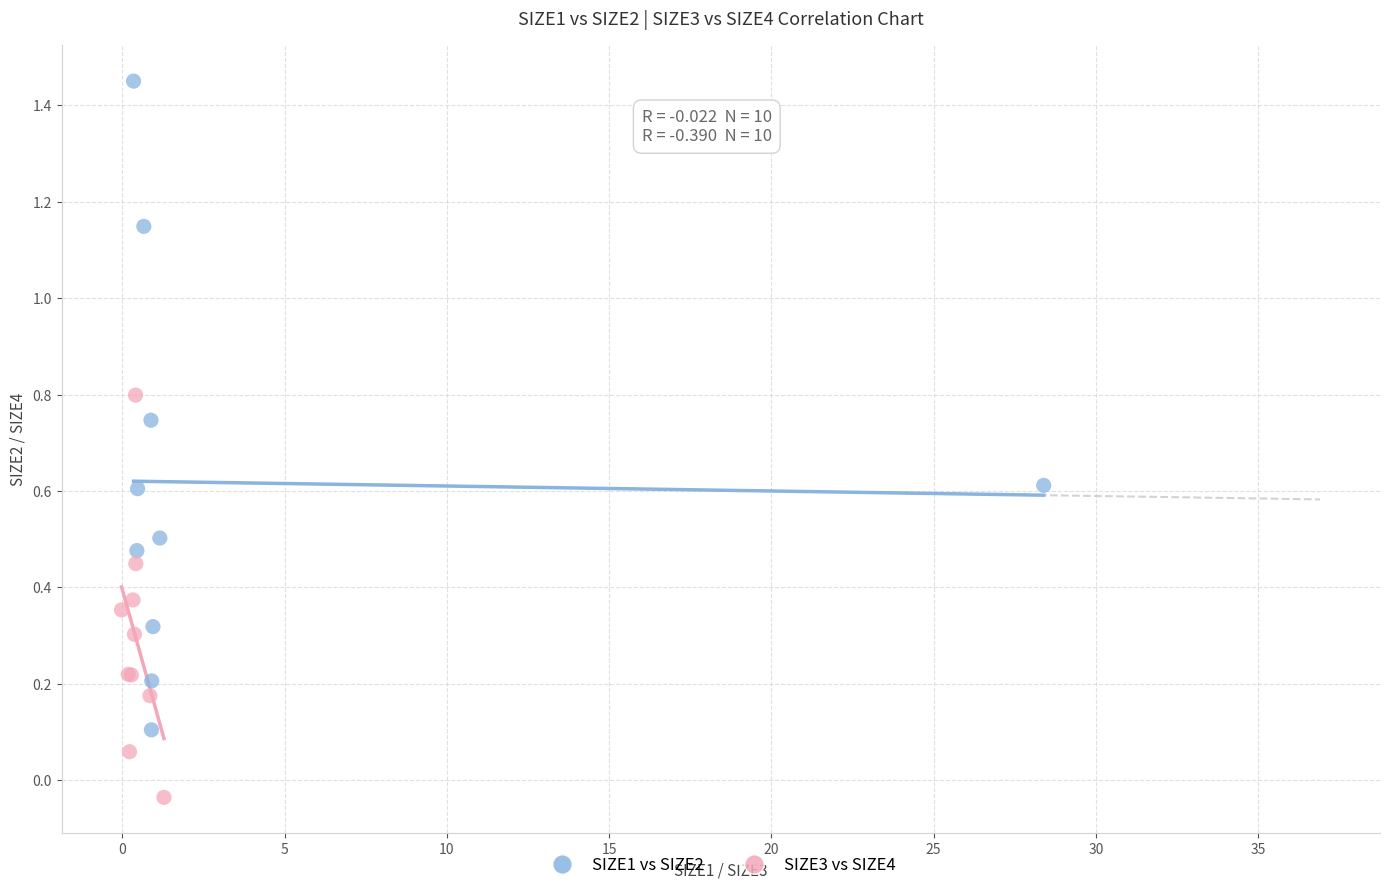

What are all the series names shown in the legend?

SIZE1 vs SIZE2, SIZE3 vs SIZE4